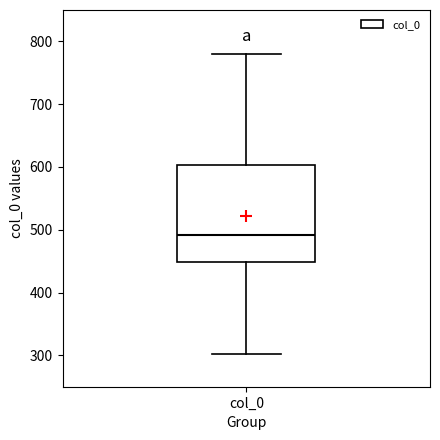

Read this box plot against the y-axis: the position of the median line, the range covered by the box, and the ends of both whiskers. The values are not printed on the chart, so give them approximately, as read against the axis.

median 490, box 450 to 600, whiskers 300 to 780